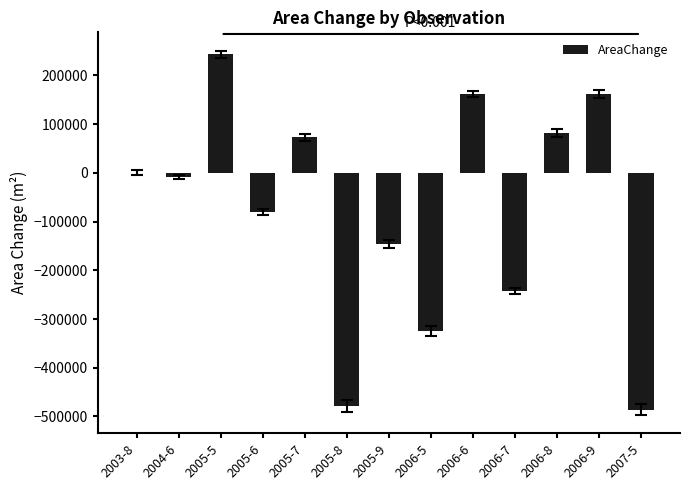

The chart shows a value of -679813 at 2005-8. True or false?

False